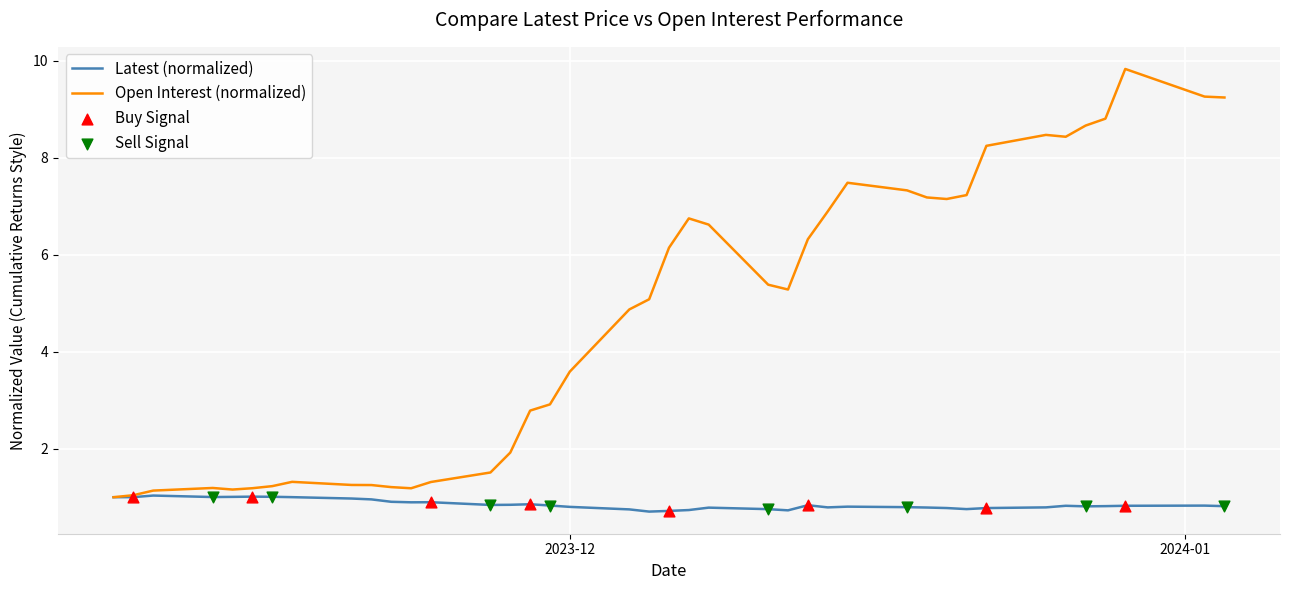

What is the minimum value shown in the chart?

0.7